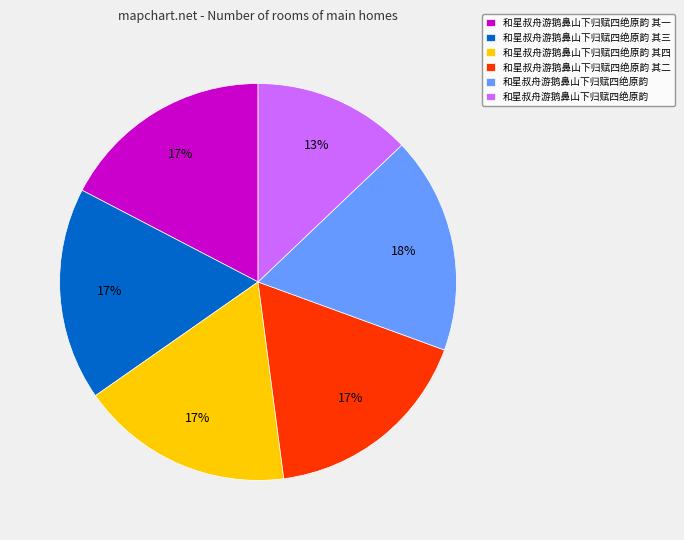

How many slices are in this pie chart?

6